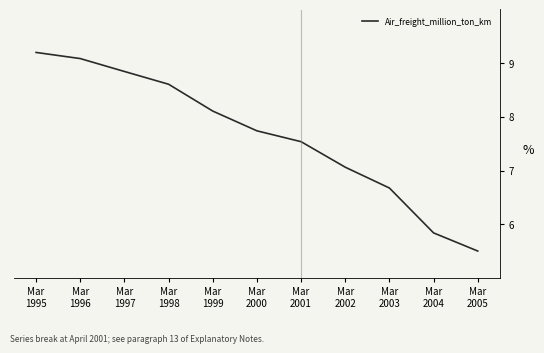

What is the maximum value shown in the chart?

9.2